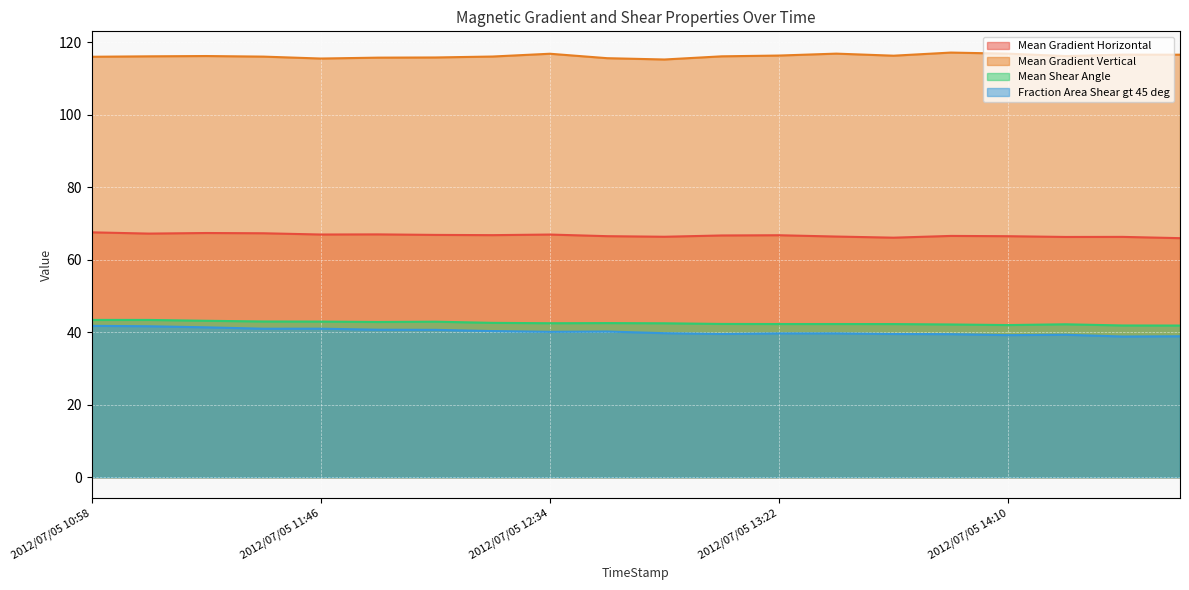

Reading left to right, what are all the values shown in this chart?

Mean Gradient Horizontal: 67.6	67.2	67.4	67.3	67.0	67.0	66.9	66.8	67.0	66.5	66.4	66.7	66.8	66.4	66.1	66.6	66.5	66.3	66.3	66.0
Mean Gradient Vertical: 116.1	116.2	116.3	116.1	115.6	115.8	115.9	116.1	116.9	115.7	115.3	116.2	116.4	116.9	116.4	117.2	116.9	116.3	116.6	116.6
Mean Shear Angle: 43.4	43.4	43.2	43.0	43.0	42.8	42.9	42.6	42.5	42.5	42.5	42.3	42.3	42.3	42.3	42.2	42.0	42.2	41.9	41.9
Fraction Area Shear gt 45 deg: 41.8	41.7	41.4	41.0	41.0	40.7	40.7	40.3	40.1	40.2	39.8	39.5	39.7	39.7	39.5	39.5	39.2	39.3	38.8	38.9